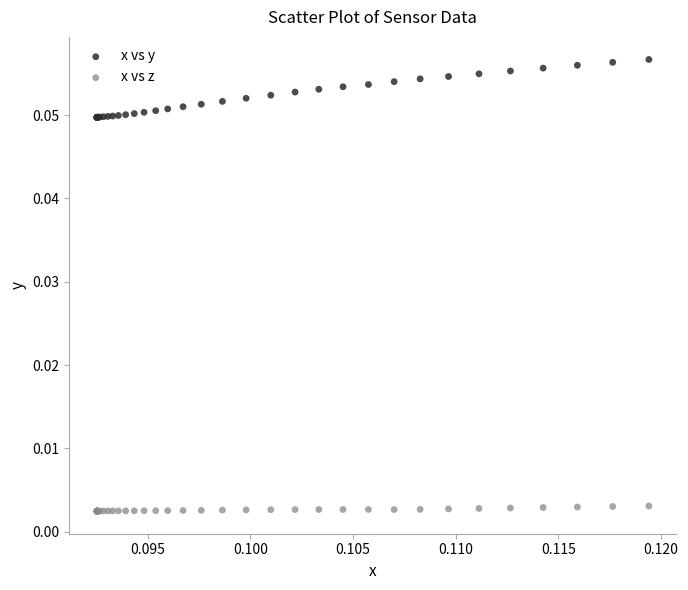

What are all the series names shown in the legend?

x vs y, x vs z